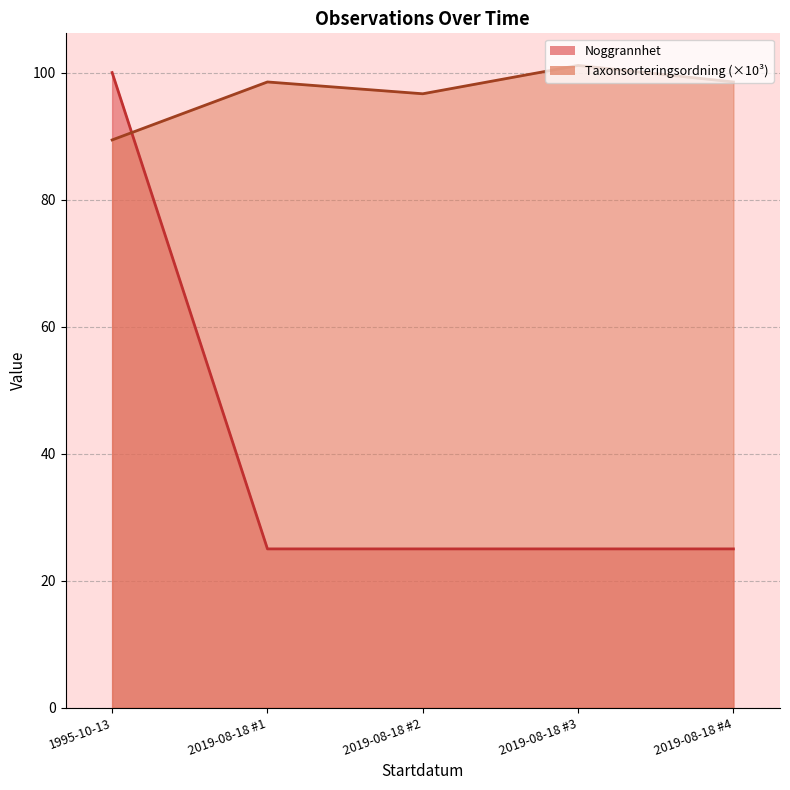

At which label is Noggrannhet closest to 62?

2019-08-18 #1